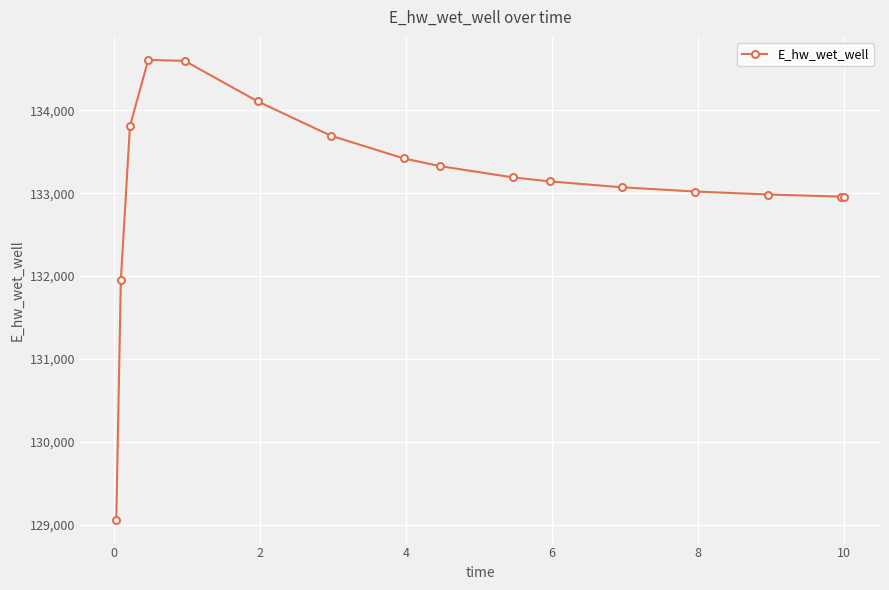

What is the difference between the second highest and minimum values?

5533.4